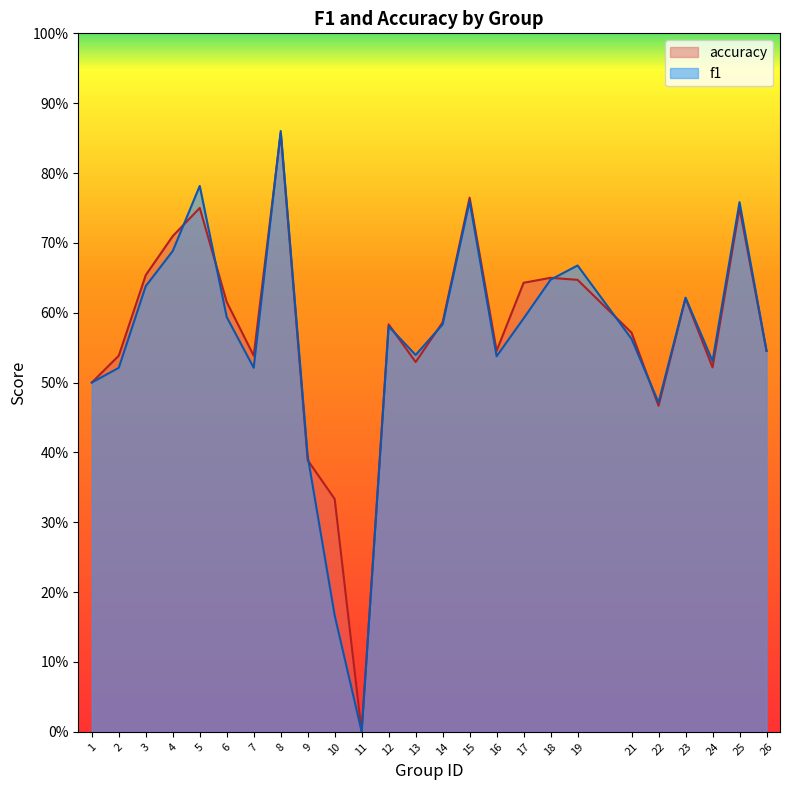

Is the value of accuracy at 21 greater than the value of f1 at 26?

Yes